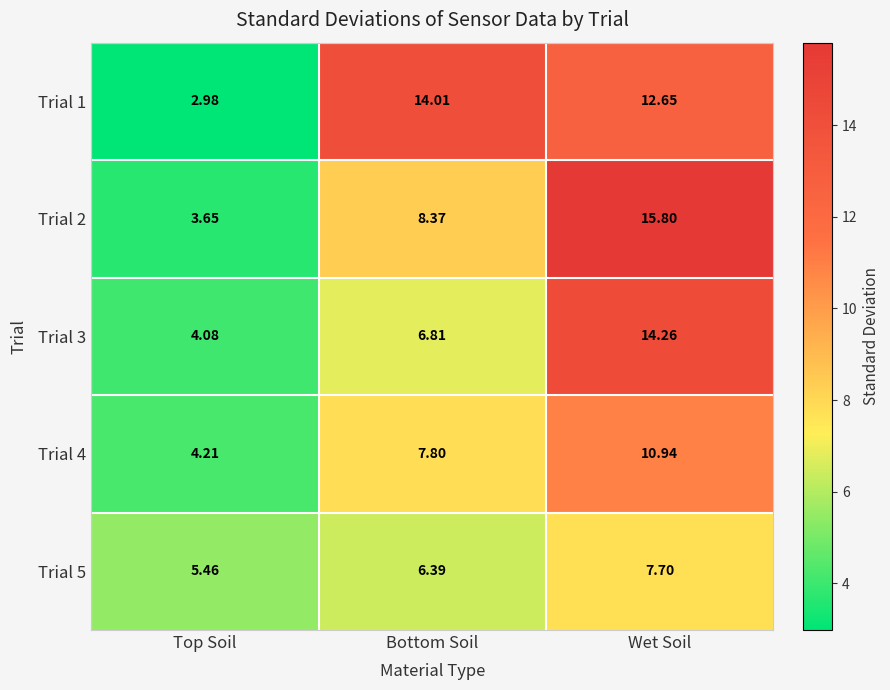

List the series in order of their overall mean, highest first.

Trial 1, Trial 2, Trial 3, Trial 4, Trial 5